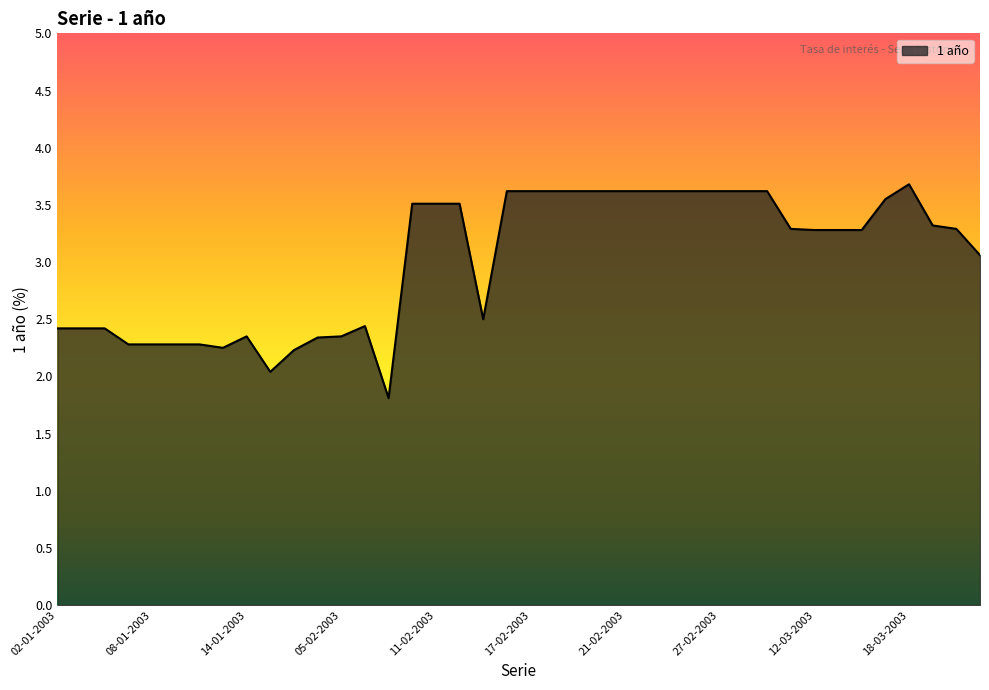

How many values are below 3?

16